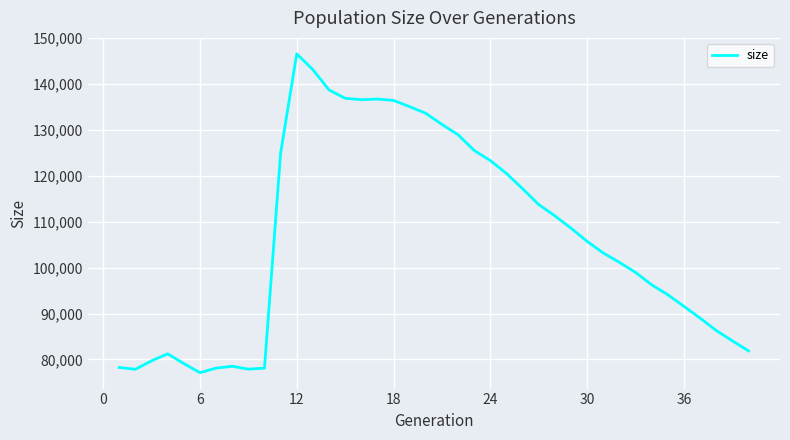

What is the difference between the maximum and minimum values?

69461